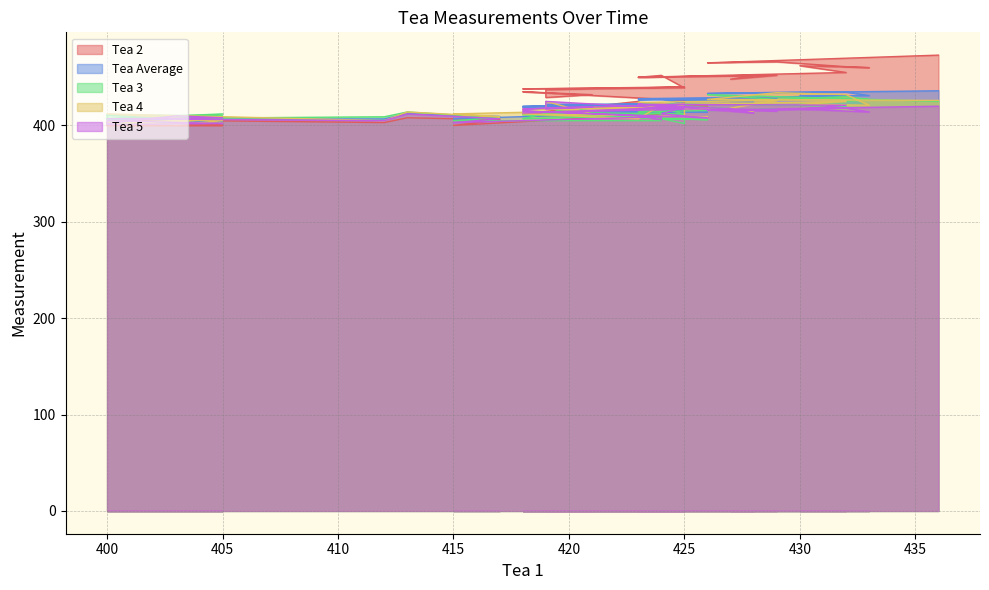

At which label does Tea Average first exceed 419?

425